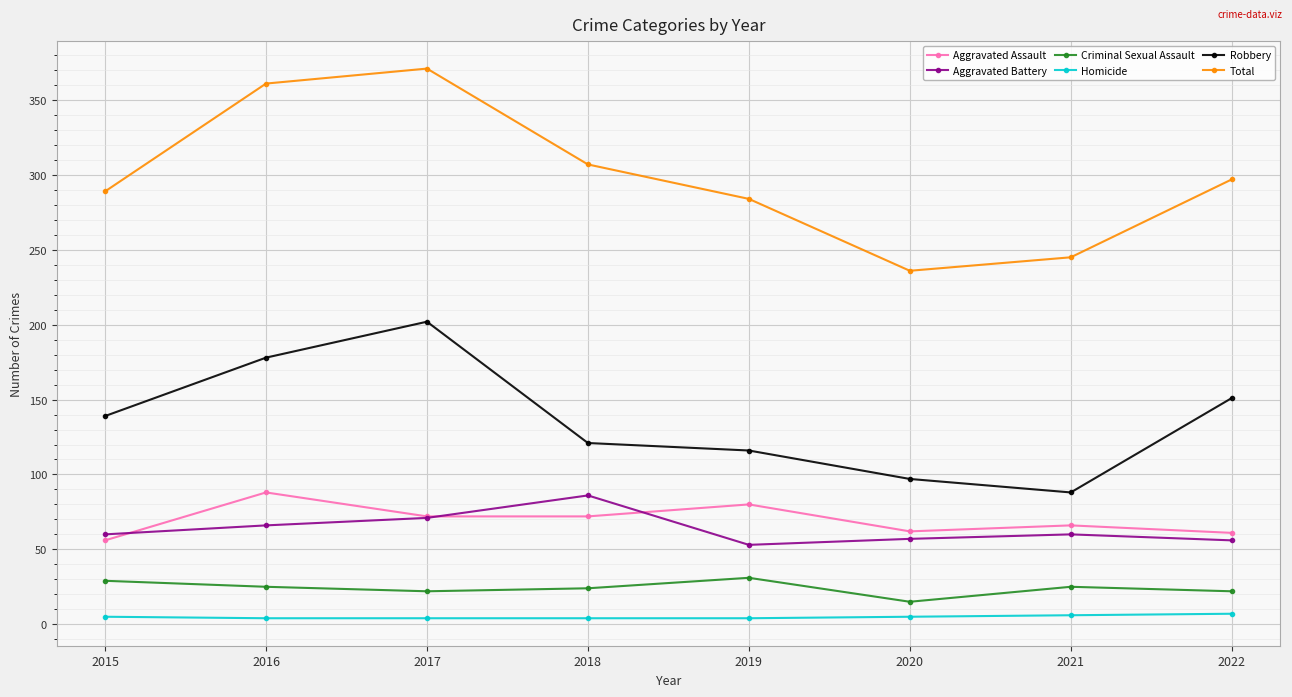

Is the value of Homicide at 2016 greater than the value of Robbery at 2022?

No